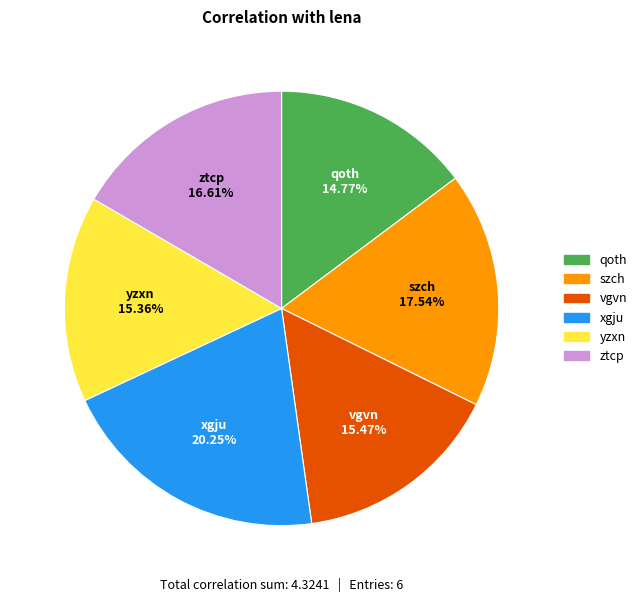

True or false: vgvn accounts for 15% of the total.

True